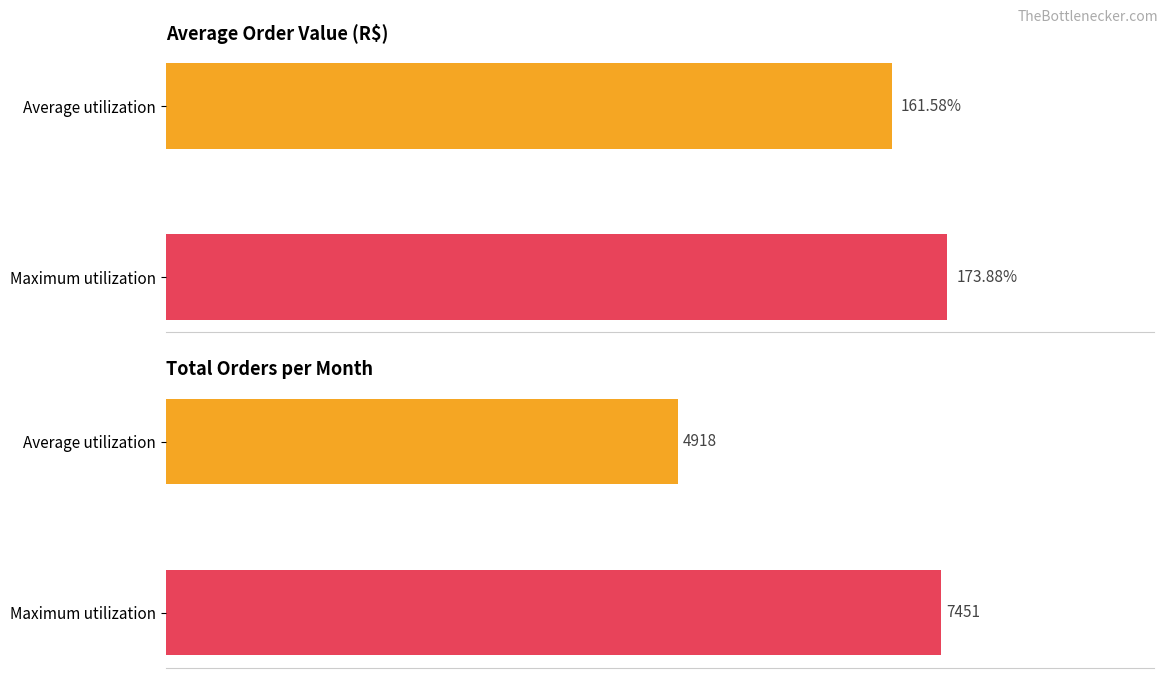

What is the sum of all Average Order Value values?

335.5